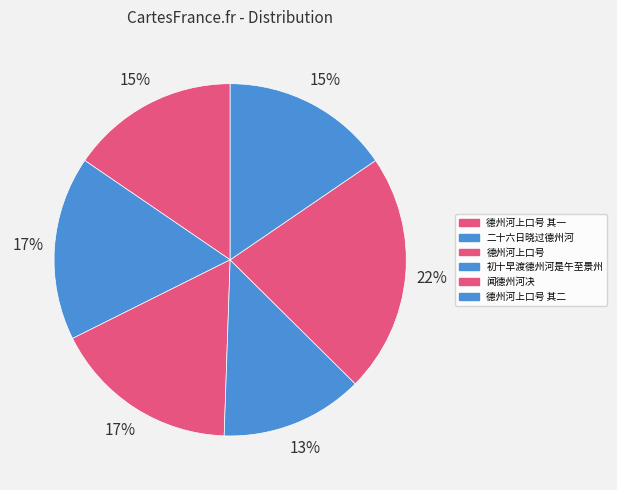

How many slices are in this pie chart?

6